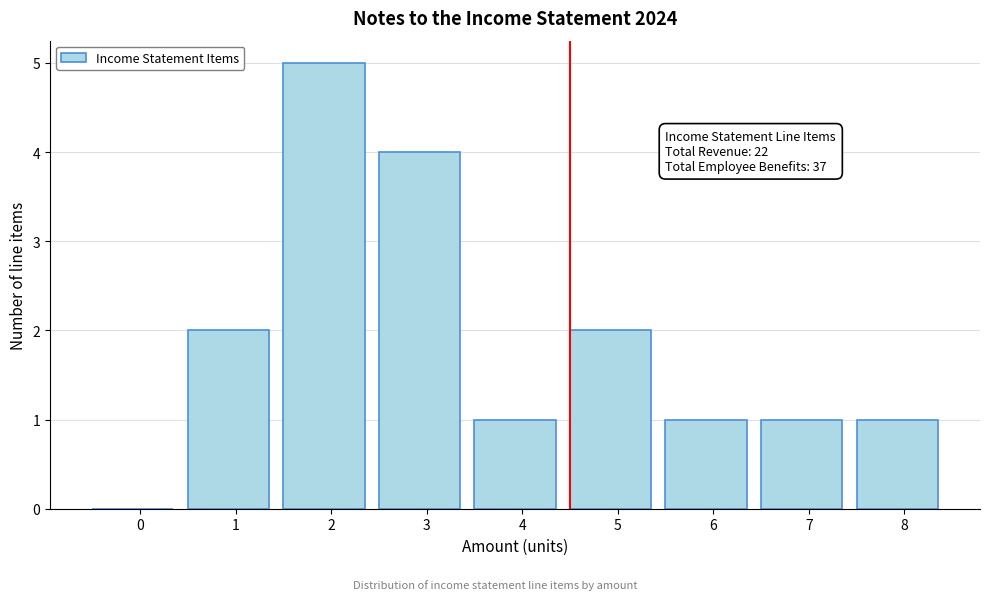

Reading right to left, extract all data points from this chart.

8=1	7=1	6=1	5=2	4=1	3=4	2=5	1=2	0=0